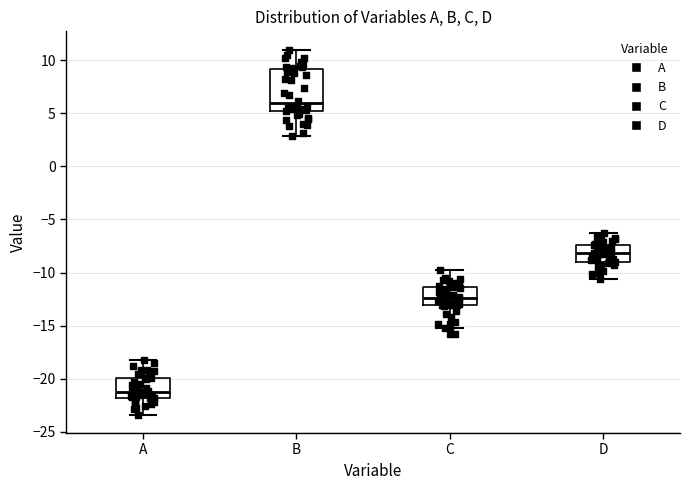

Where does the lower whisker of the box for C end on the y-axis? The values are not printed on the chart, so give them approximately, as read against the axis.

-15.0